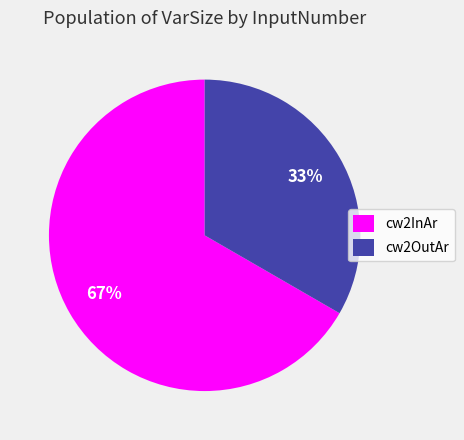

To the nearest percent, what is the combined percentage of cw2InAr and cw2OutAr?

100%